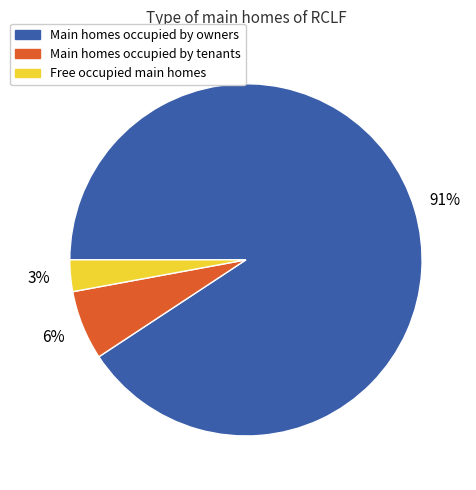

What percentage is the Main homes occupied by tenants slice, to the nearest percent?

6%